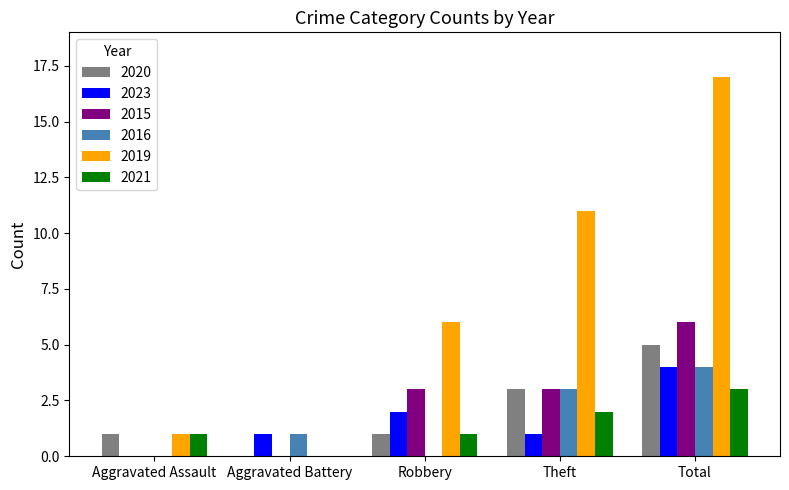

Which category has the highest value across all series?

Total